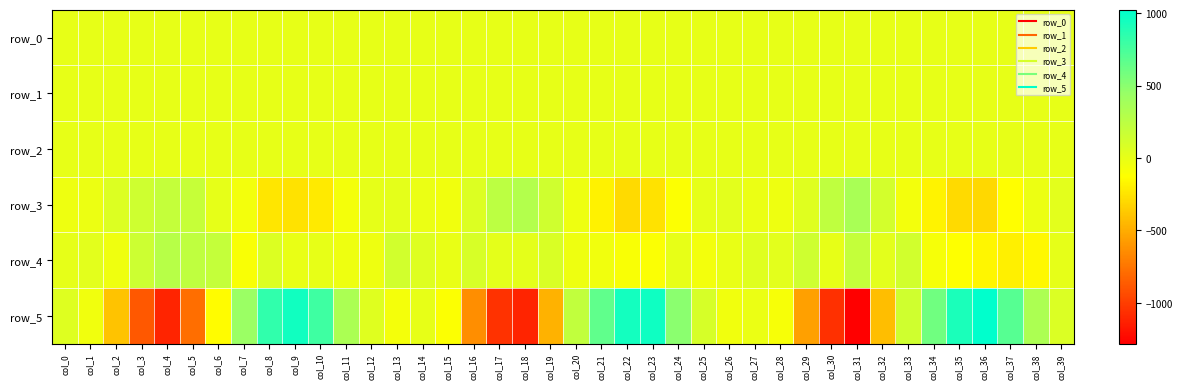

Reading left to right, list all the values displayed in this chart.

row_0: -0.0	0.1	0.3	0.3	-0.1	-0.5	-0.6	-0.7	-0.4	-0.1	0.1	0.2	0.1	-0.0	-0.1	0.2	0.3	0.1	-0.3	-0.6	-0.7	-0.5	-0.3	0.0	0.3	0.2	-0.0	-0.1	0.1	0.3	0.1	-0.3	-0.7	-0.6	-0.6	-0.3	-0.1	0.1	0.1	0.1
row_1: -0.1	-0.1	-0.1	-0.3	-0.3	-0.2	-0.2	-0.2	-0.2	-0.2	-0.2	-0.2	-0.1	-0.1	-0.1	-0.1	-0.2	-0.3	-0.3	-0.2	-0.2	-0.2	-0.3	-0.3	-0.2	-0.2	-0.1	-0.1	-0.2	-0.2	-0.3	-0.4	-0.2	-0.2	-0.2	-0.3	-0.3	-0.3	-0.2	-0.2
row_2: 1.0	1.0	1.1	1.0	1.0	0.9	0.9	0.9	0.9	1.0	1.0	1.1	1.0	1.0	0.9	1.0	1.1	1.0	0.9	0.9	0.8	0.8	0.9	1.0	1.1	1.0	1.0	1.0	1.0	1.0	1.1	1.0	0.9	0.8	0.8	0.9	1.0	1.0	1.0	1.0
row_3: -36.9	-23.6	66.8	146.7	200.5	189.3	14.5	-61.4	-241.9	-258.4	-223.5	-69.4	7.6	18.2	-17.2	-54.6	64.3	243.3	295.4	135.0	-37.8	-187.3	-292.3	-256.2	-117.4	6.5	28.6	-18.6	-30.6	43.4	230.1	355.8	119.8	-64.5	-182.3	-293.0	-304.7	-130.1	-28.4	25.6
row_4: 6.1	30.6	-43.9	153.6	275.5	228.5	196.8	-95.5	62.2	-3.8	2.0	-34.1	-39.0	131.1	59.8	-8.0	95.3	15.3	23.9	83.8	-36.6	-49.6	-93.4	-111.0	-2.0	-63.3	-11.8	45.8	32.8	146.9	1.3	201.5	29.2	126.8	-75.9	-123.8	-171.9	-193.4	-159.1	11.9
row_5: 51.1	-56.3	-399.0	-879.0	-1114.5	-779.5	-138.5	431.2	836.0	954.3	788.0	345.6	47.8	-74.8	-1.3	-115.2	-642.3	-1056.0	-1112.1	-478.0	213.2	655.9	949.8	965.8	498.5	97.0	-49.4	-20.5	-85.3	-554.4	-1062.7	-1282.4	-424.1	136.3	595.0	919.7	1023.9	694.2	332.9	71.3